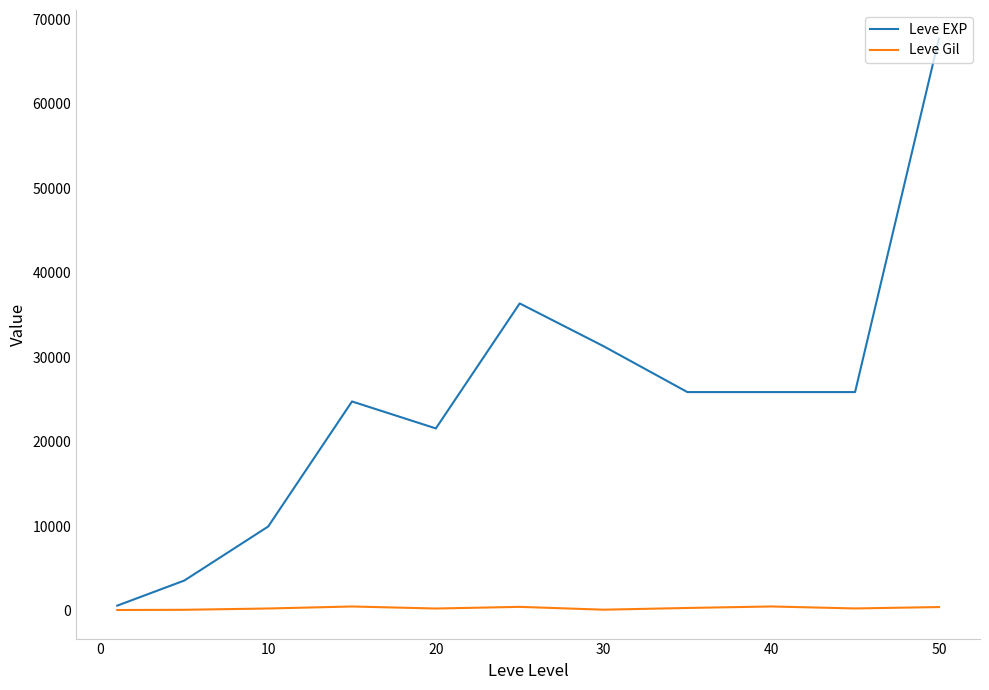

Which series has the largest total across all categories?

Leve EXP